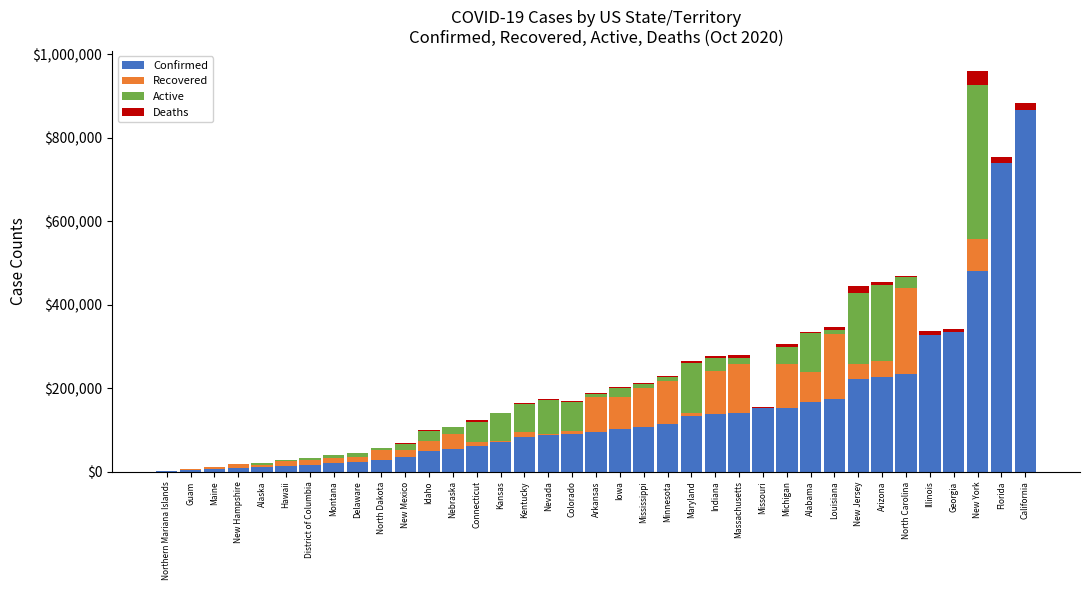

The value of Confirmed at Illinois is 226971. True or false?

False